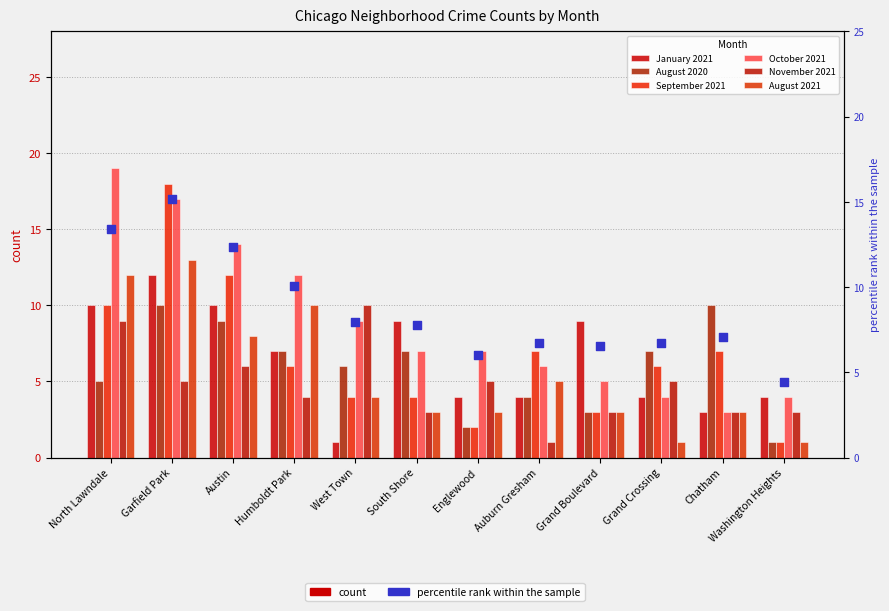

Which series has the largest total across all categories?

October 2021